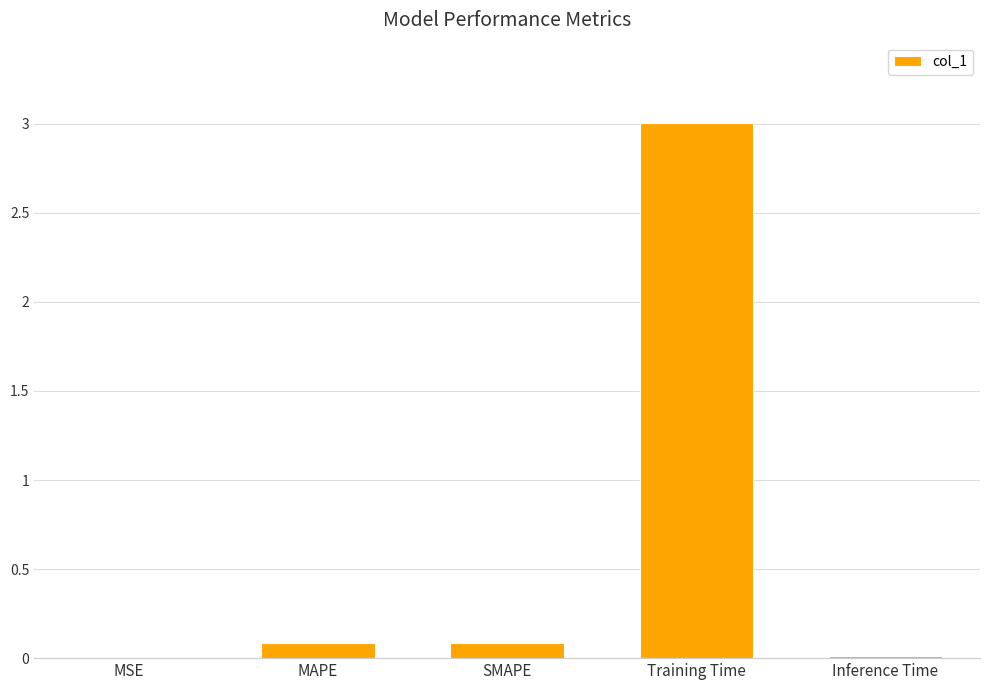

Are the bars grouped side by side (vs. stacked)?

No